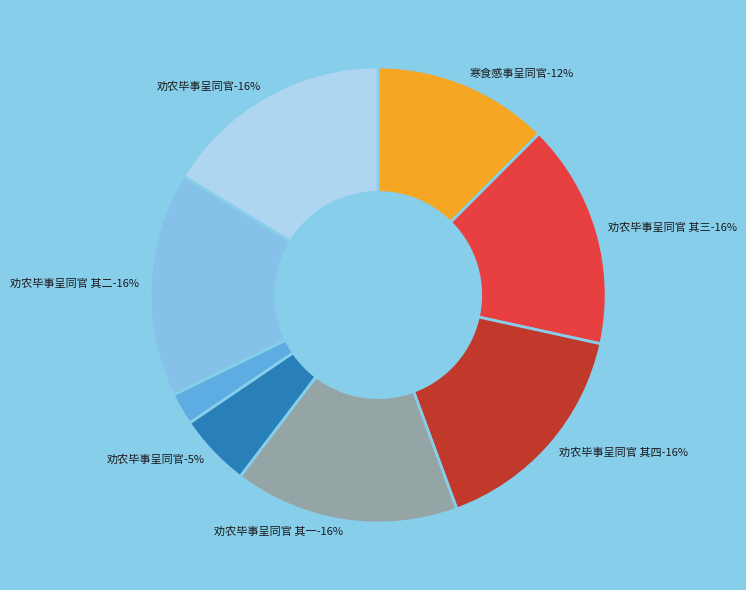

Is it true that 劝农毕事呈同官 is 1% of the pie?

False